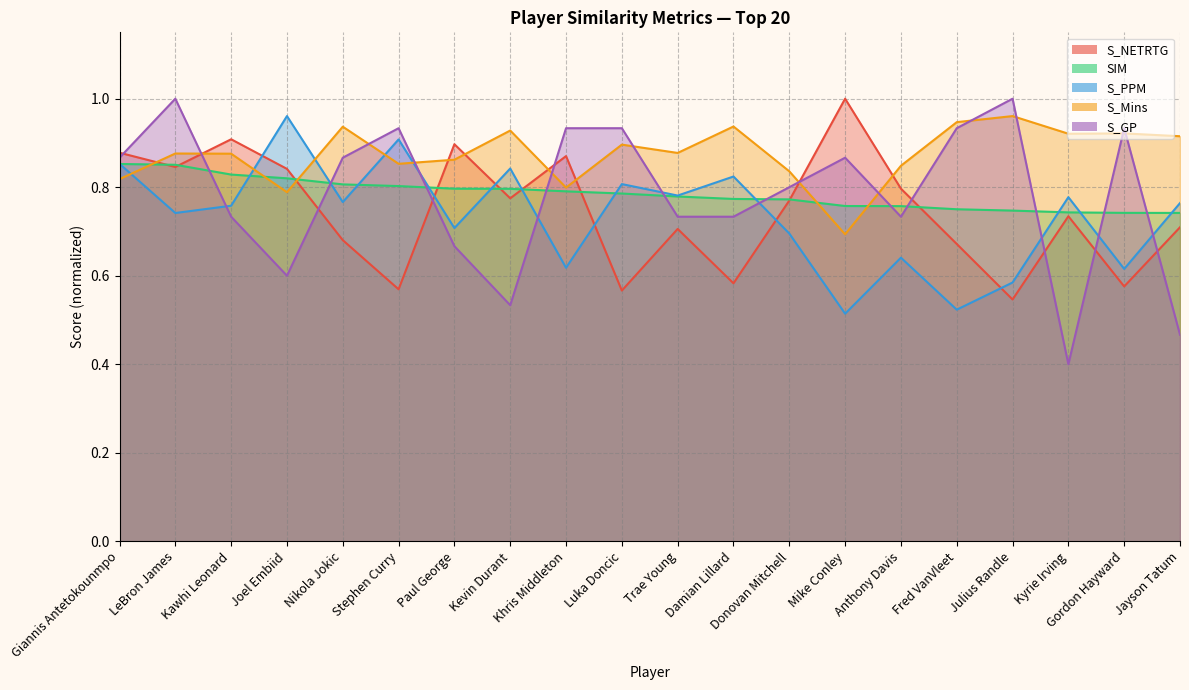

What is the total value across all series at Khris Middleton?

4.0